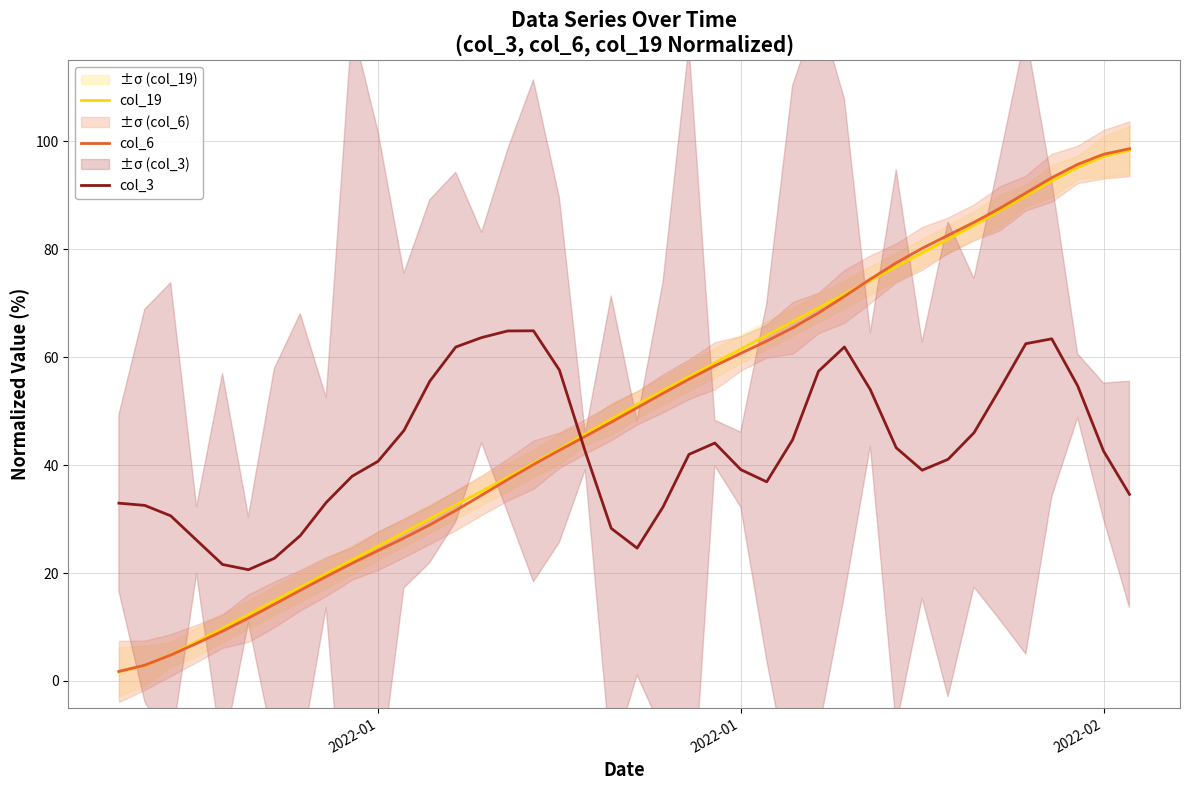

The value of col_3 at 37 is 14.4. True or false?

False